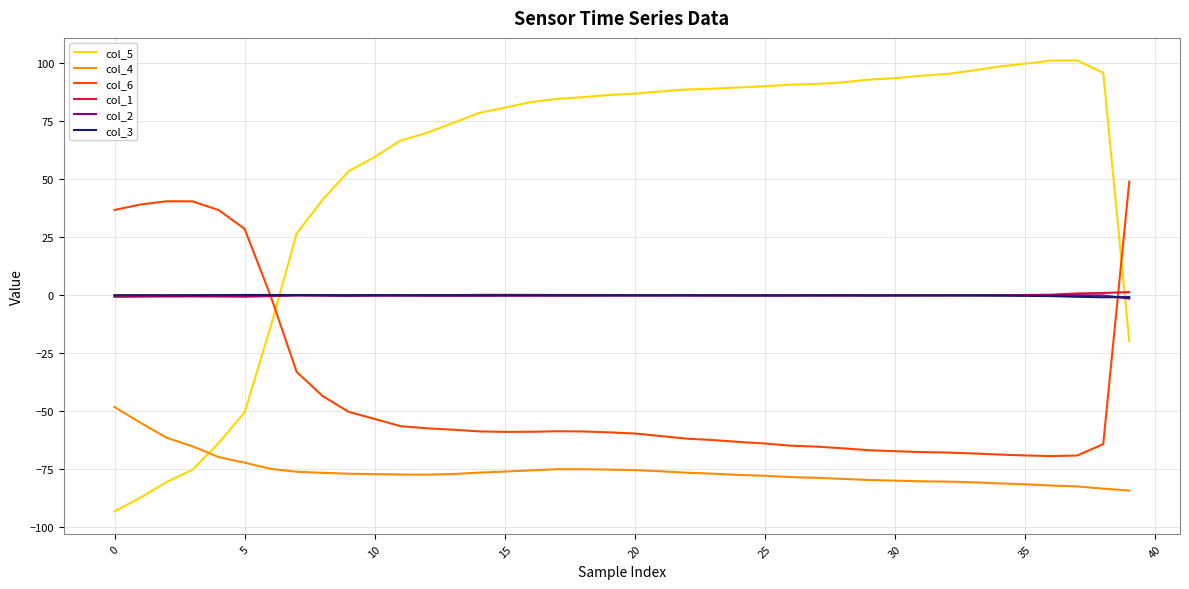

What is the smallest value displayed?

-93.2